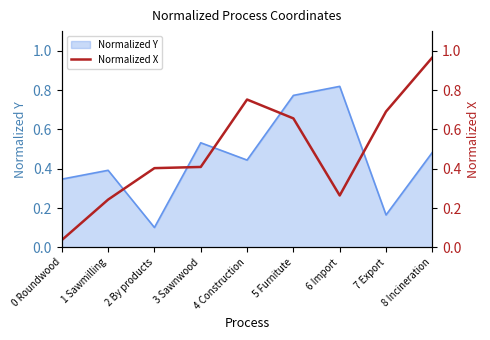

True or false: there are more than 0 points higher than both neighbors.

True